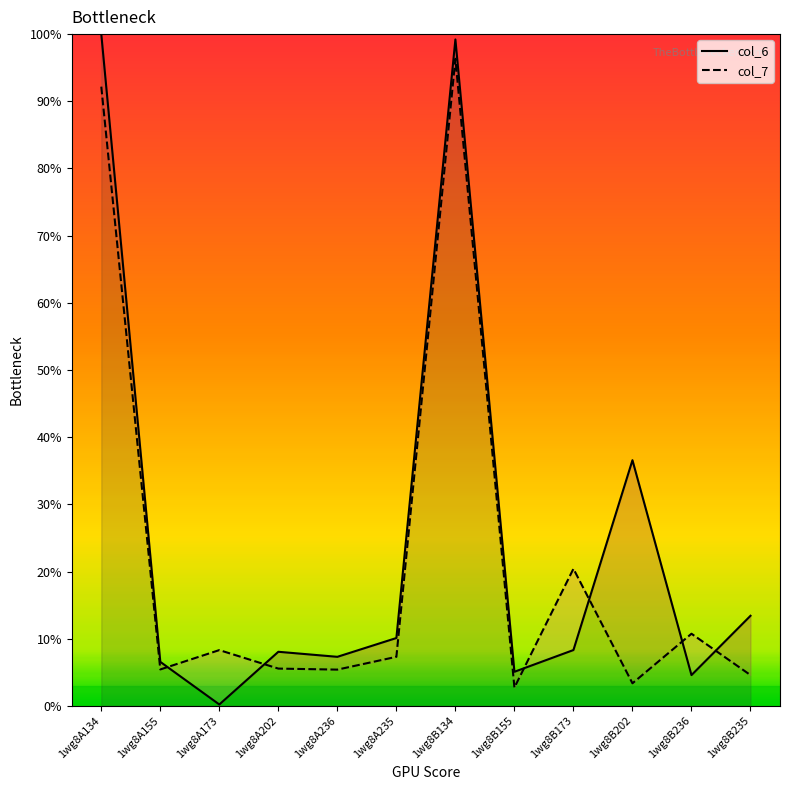

What is the value of the col_6 point at the 11th from the left?

4.6